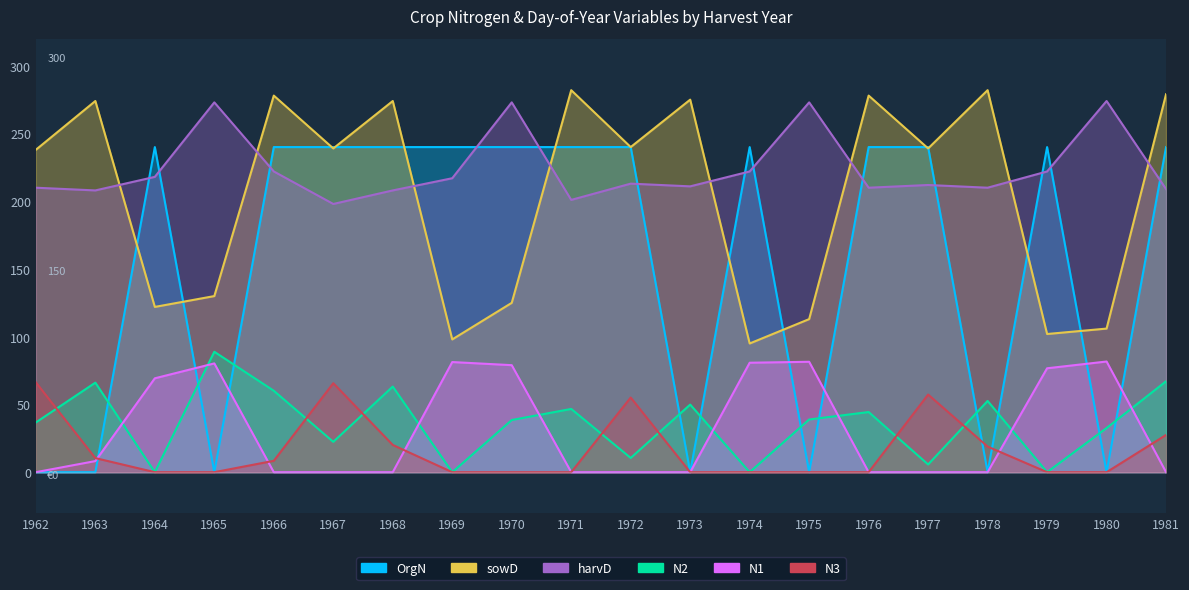

At which label does OrgN reach its minimum?

1962